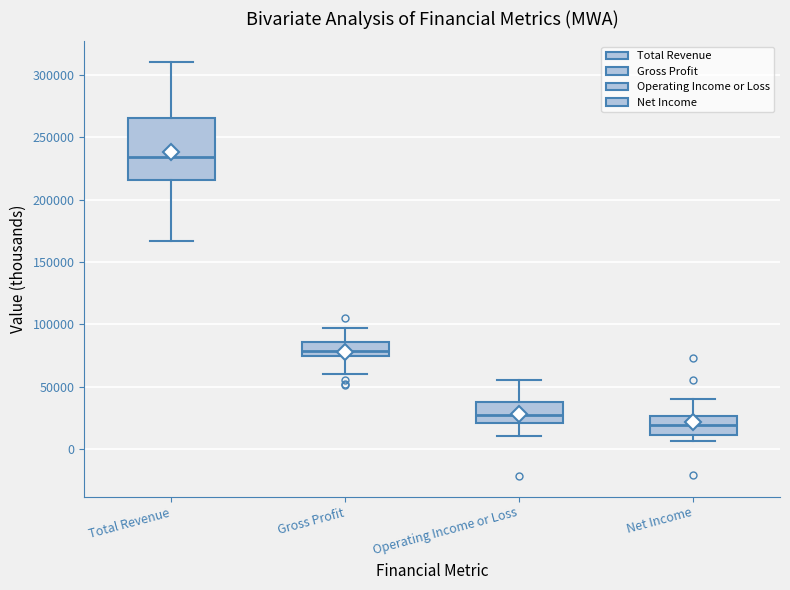

Comparing the boxes themselves (not the whiskers), which one is the tallest?

Total Revenue